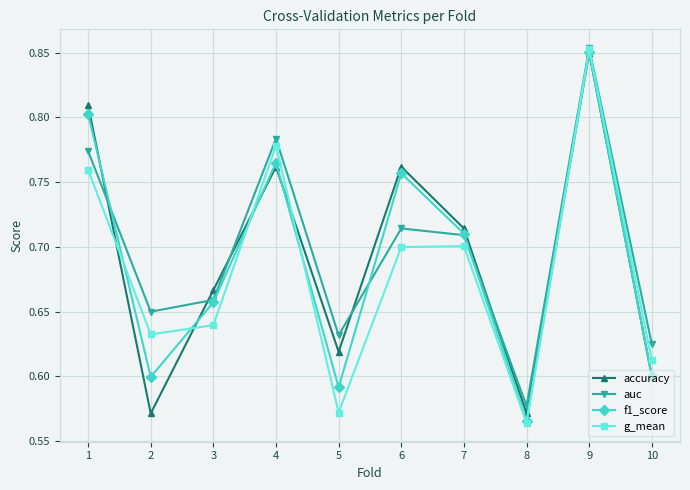

How many intersections are there between accuracy and auc?

5